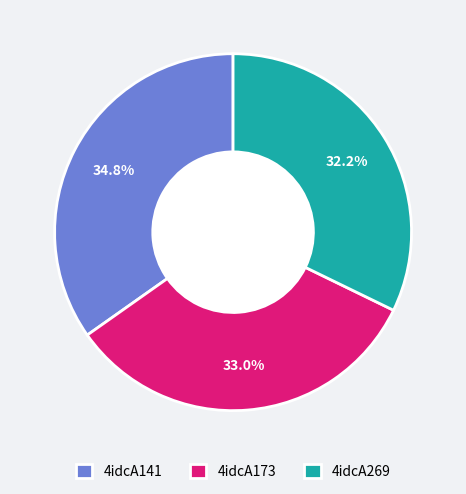

To the nearest percent, what is the average slice percentage?

33%